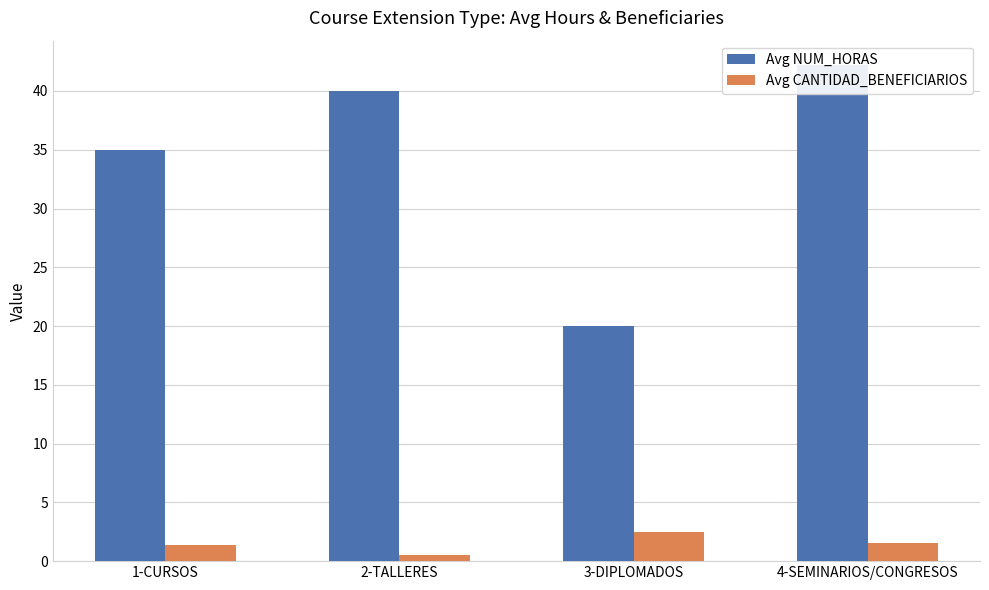

Reading right to left, transcribe all the data shown in this chart.

Avg NUM_HORAS: 42.2	20.0	40.0	35.0
Avg CANTIDAD_BENEFICIARIOS: 1.6	2.5	0.5	1.4